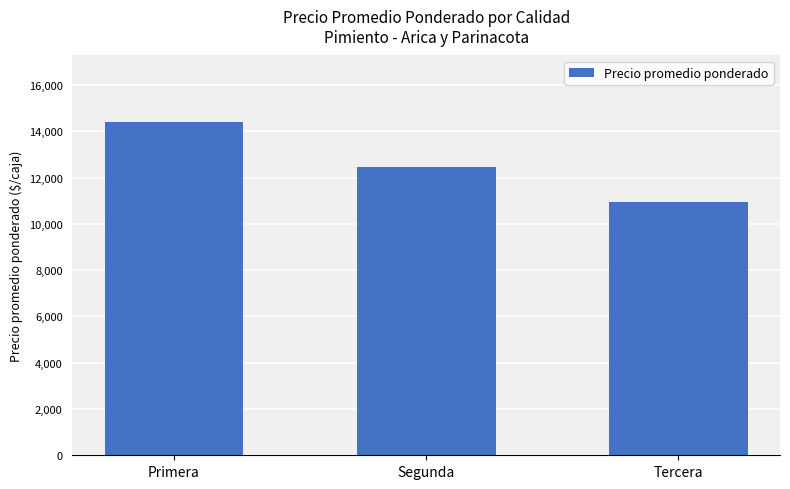

What is the ratio of the value at Segunda to the value at Primera?

0.9